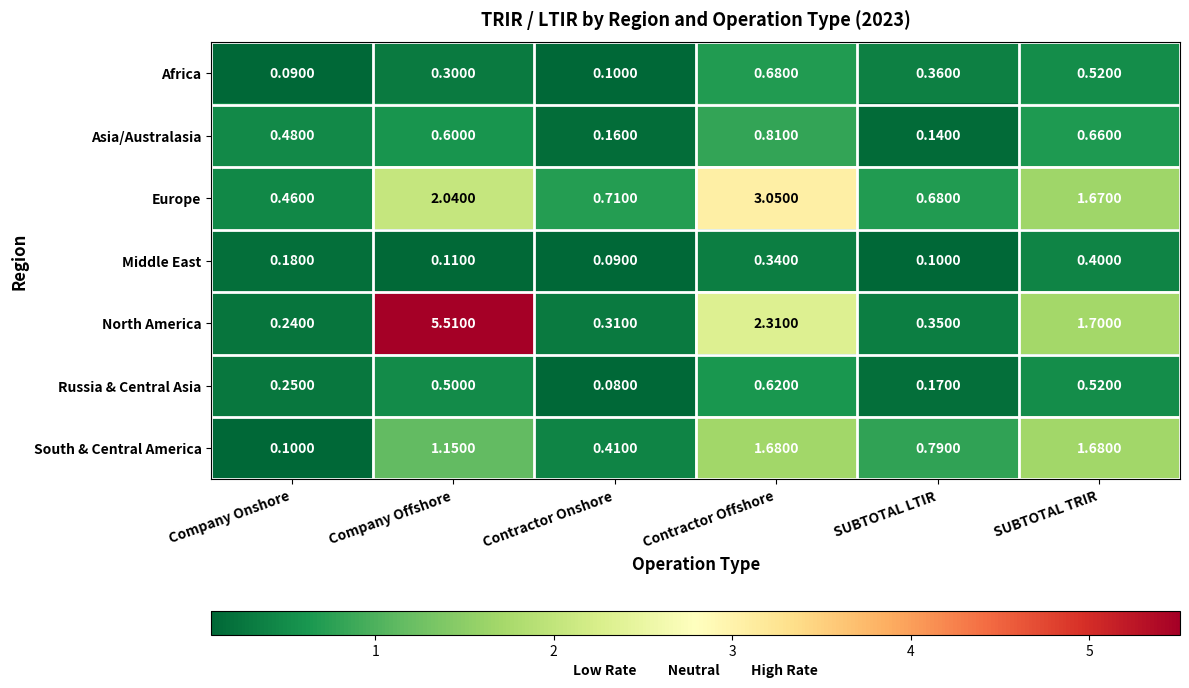

At which category is the sum across all series the highest?

Company Offshore